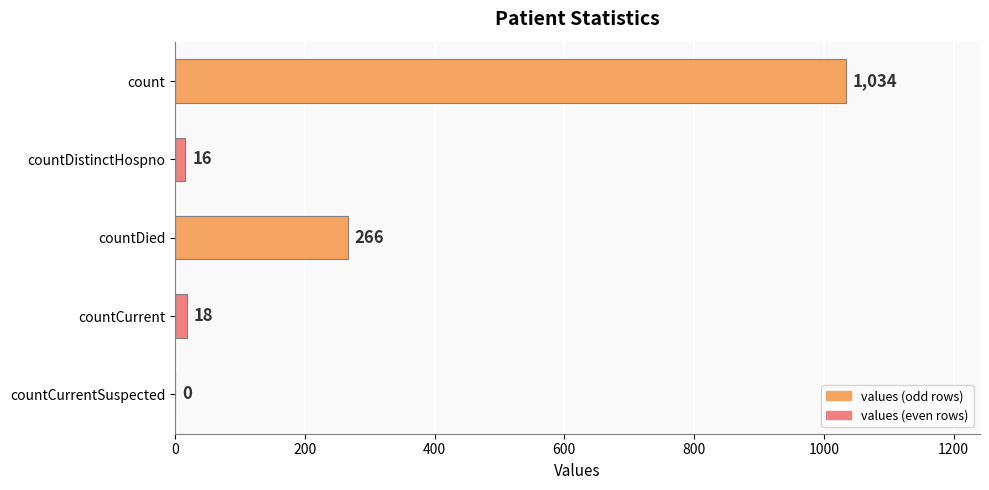

What is the sum of all values?

1334